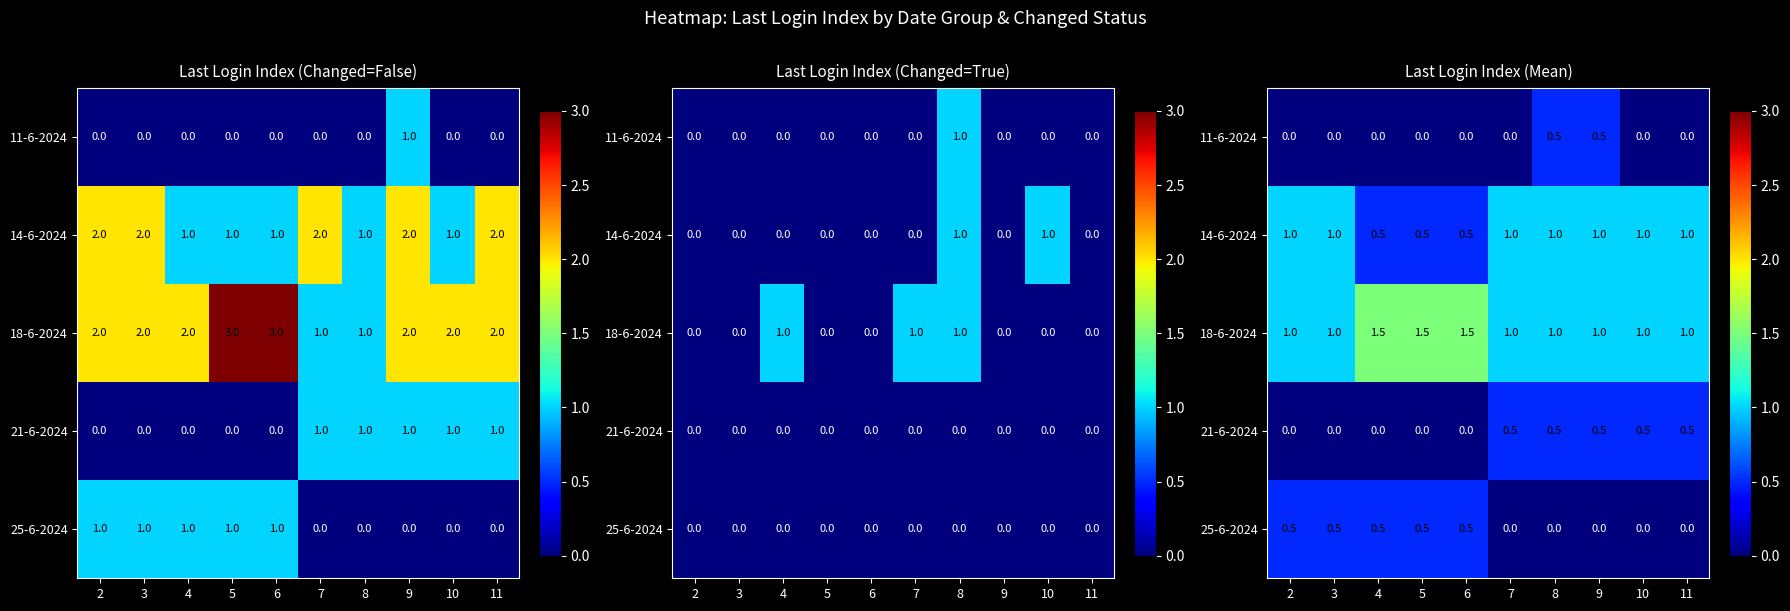

What is the spread (max minus min) of values at 9?

1.0